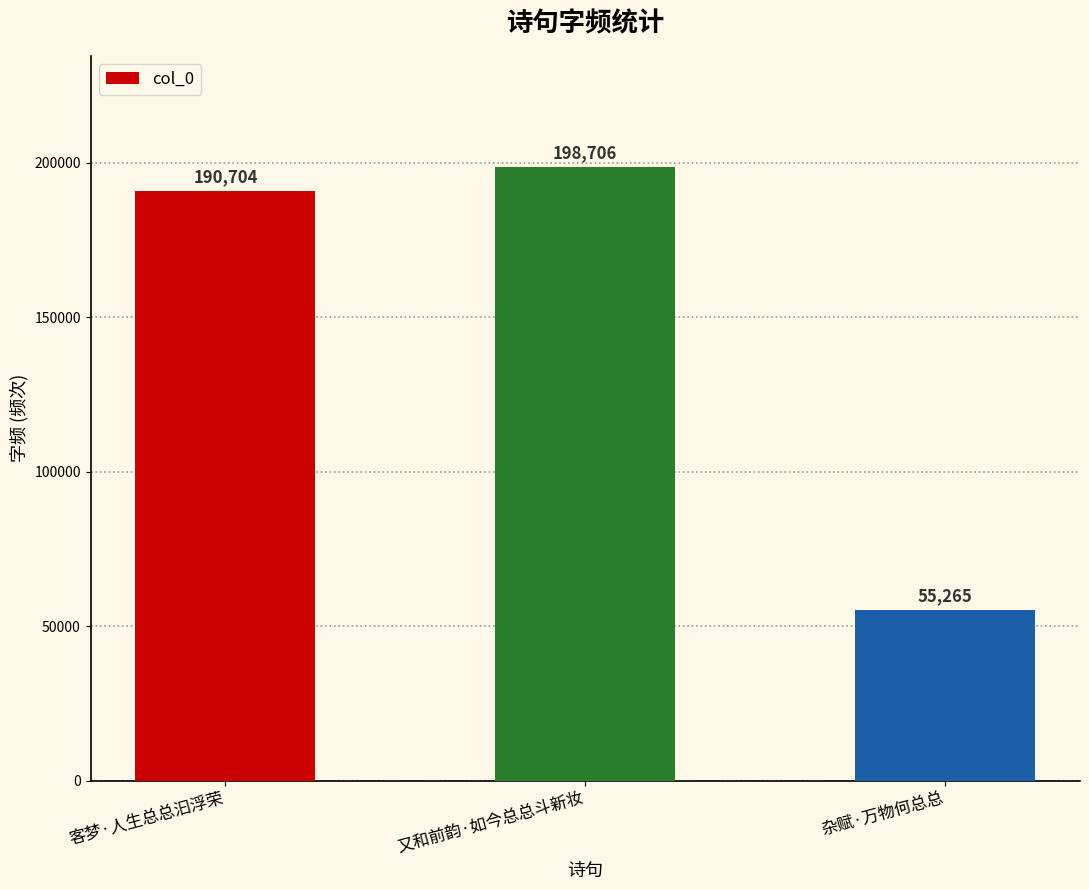

The chart shows a value of 190704 at 客梦·人生总总汩浮荣. True or false?

True